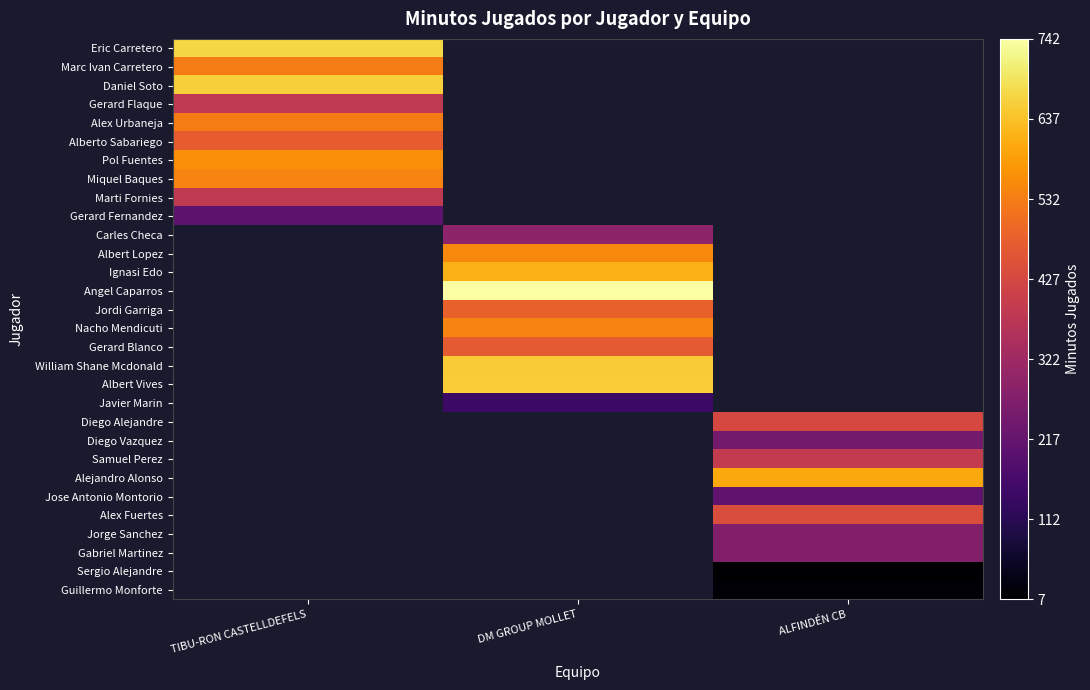

Count the number of data series in this chart.

30